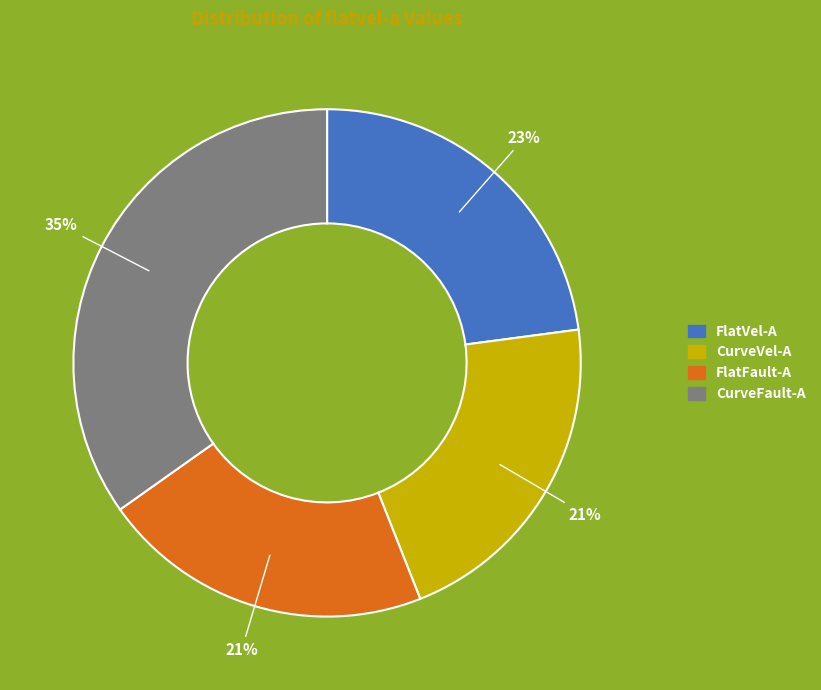

Is the sum of CurveFault-A and FlatFault-A greater than half?

Yes